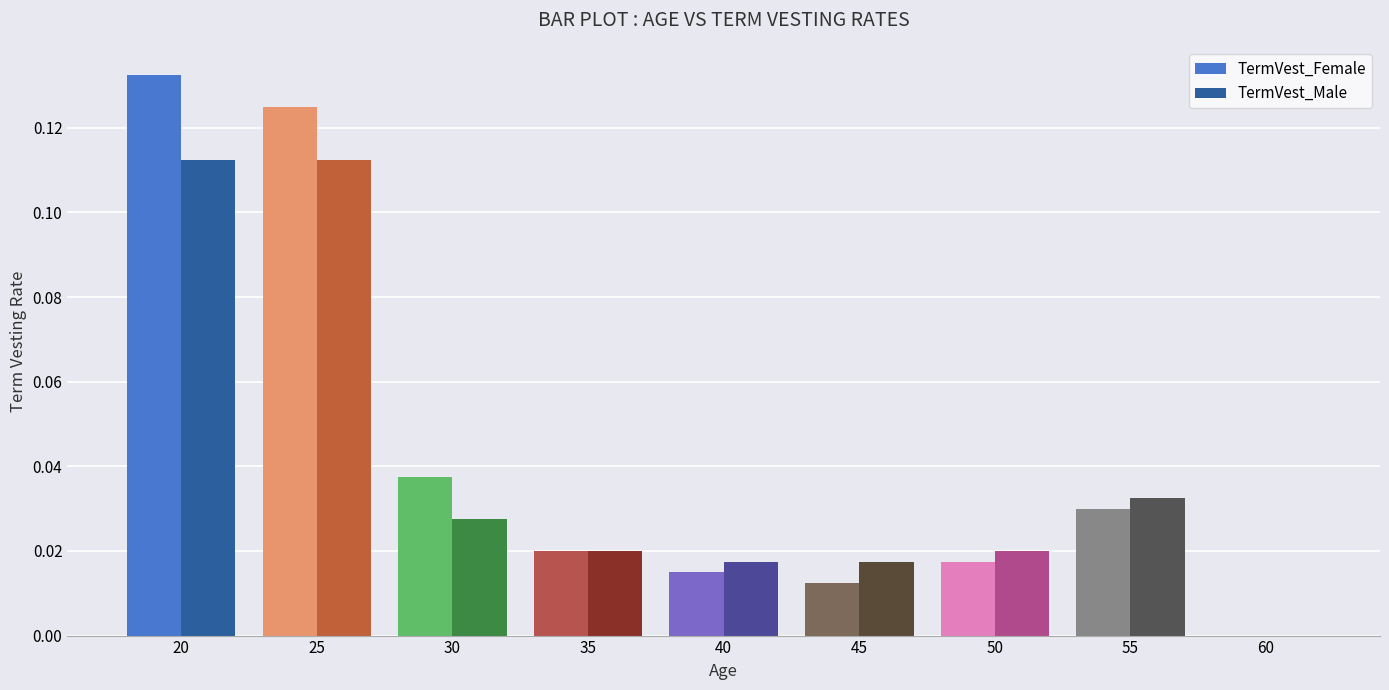

The TermVest_Male series shows 0.0 at 30. True or false?

True